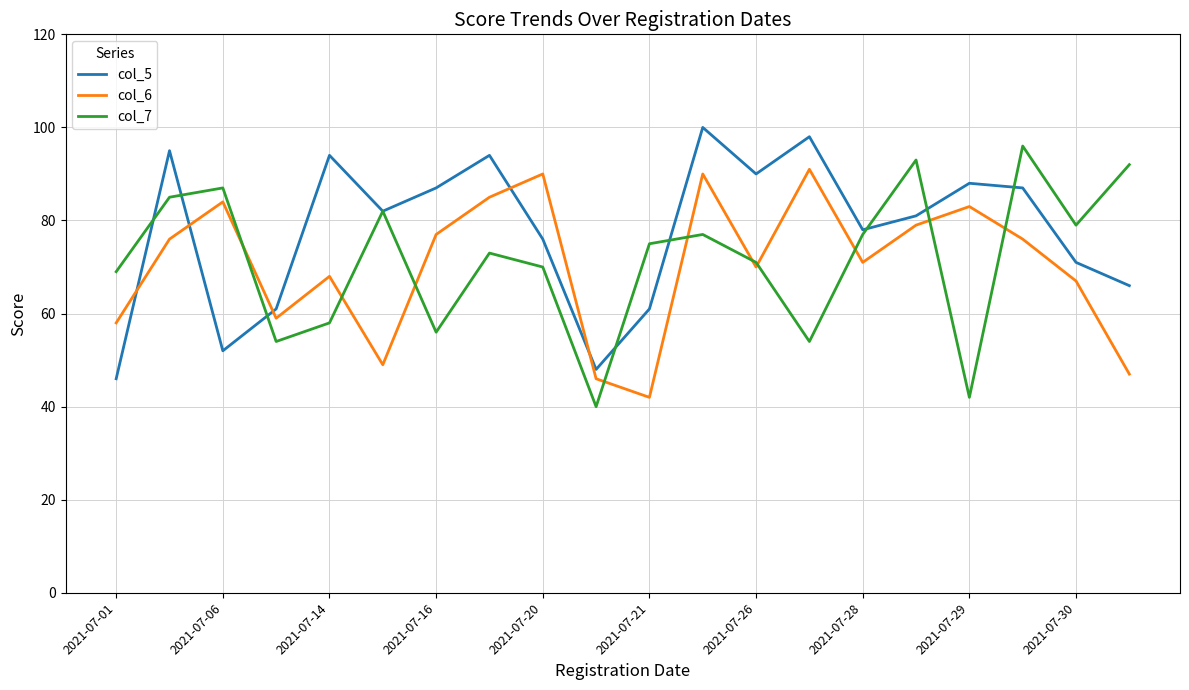

What is the maximum value for col_7?

96